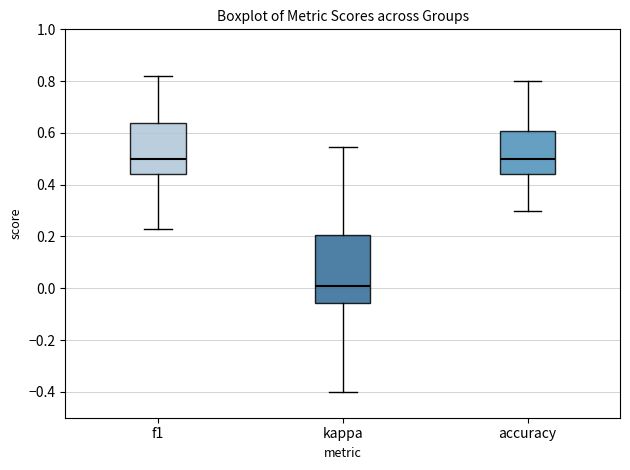

Reading left to right, transcribe this box plot: for each box, give where its median line is, the range the box spans, and where its two whiskers end, as read against the y-axis. The values are not printed on the chart, so give them approximately, as read against the axis.

f1: median 0.50, box 0.44 to 0.64, whiskers 0.24 to 0.82
kappa: median 0.00, box -0.06 to 0.20, whiskers -0.40 to 0.54
accuracy: median 0.50, box 0.44 to 0.60, whiskers 0.30 to 0.80